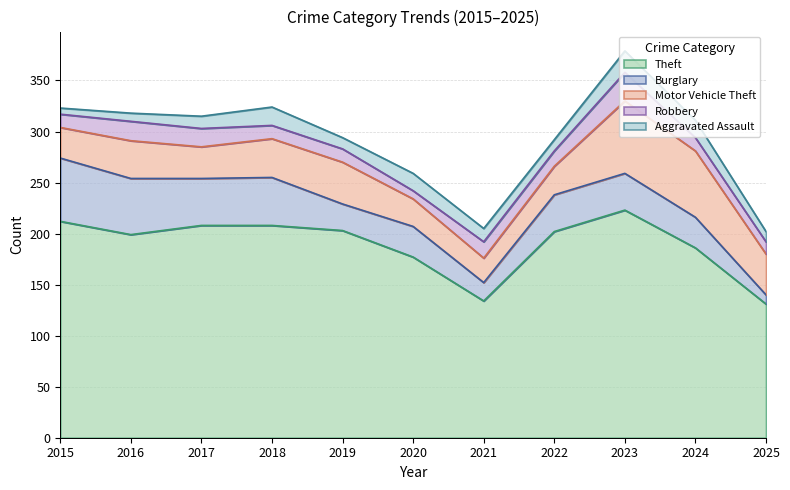

Which series has the largest total across all categories?

Theft